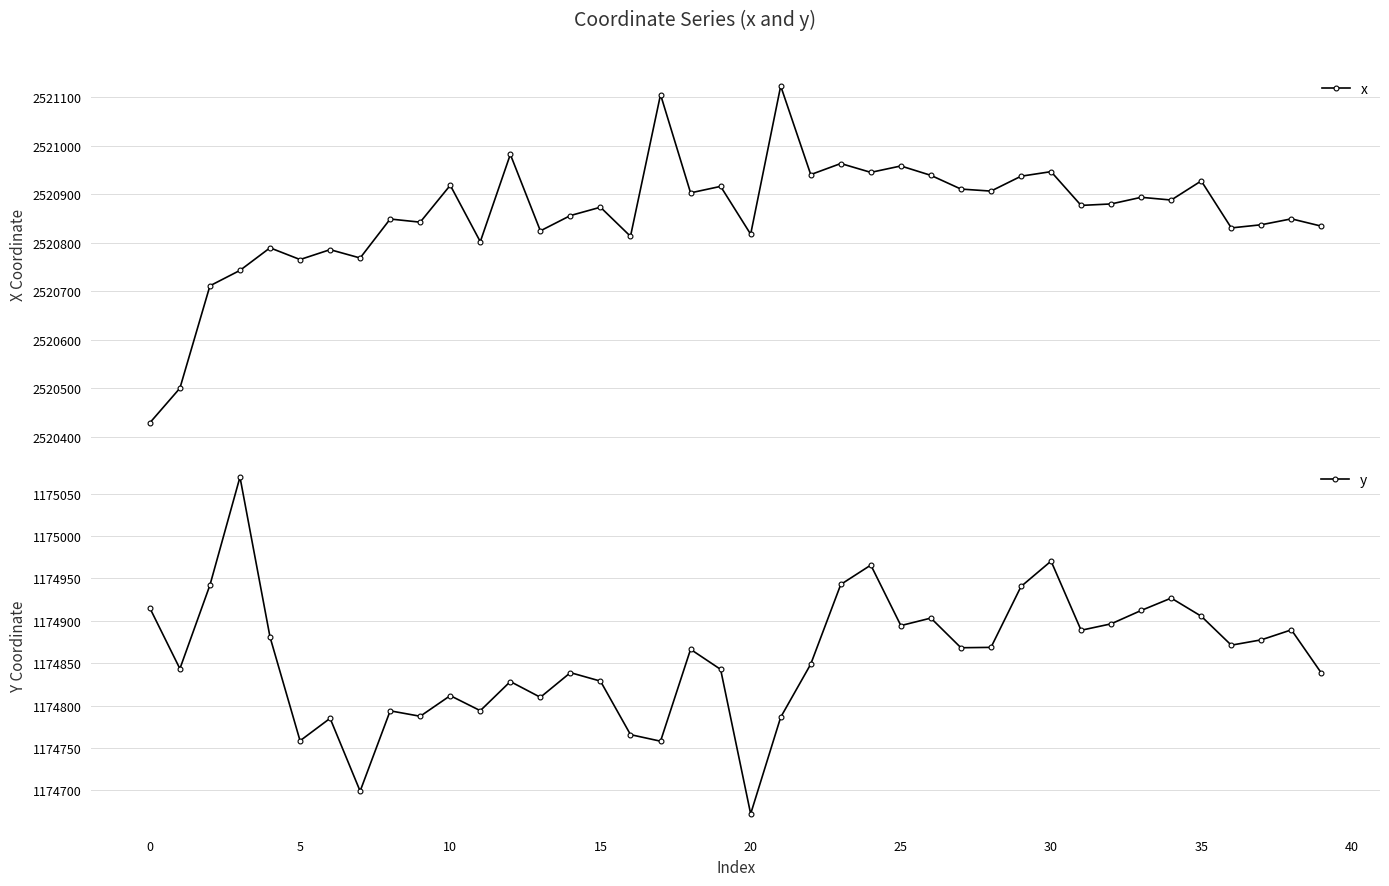

Is this an area chart (filled region under the line)?

No